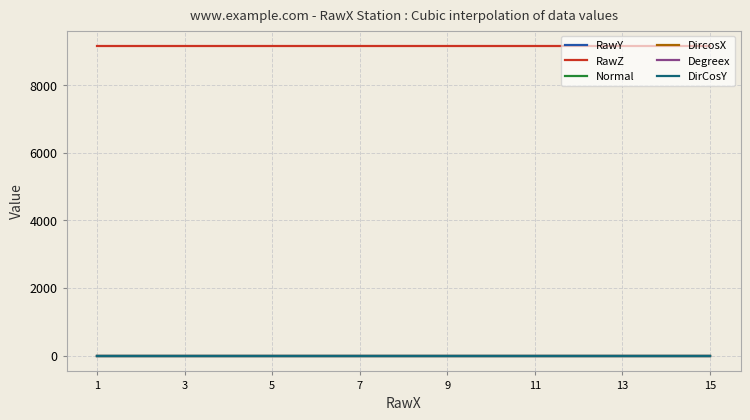

True or false: Normal and RawY cross at least once.

False